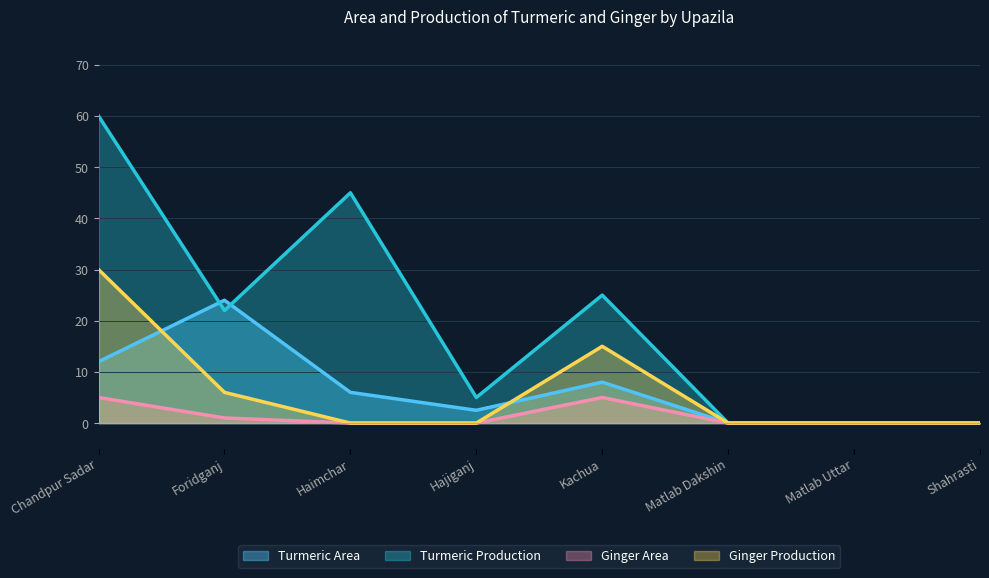

How many interior local valleys does the Turmeric Area series have?

1